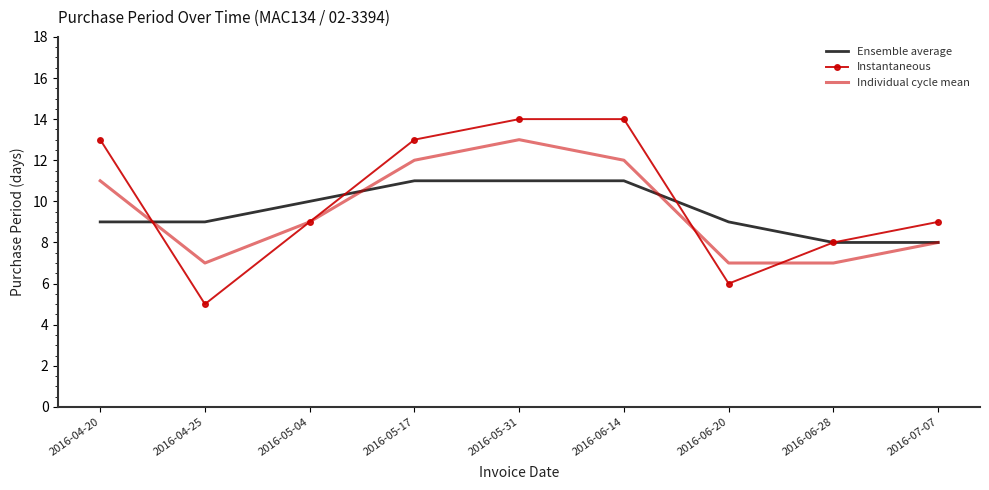

Which series has the widest spread of values?

Instantaneous